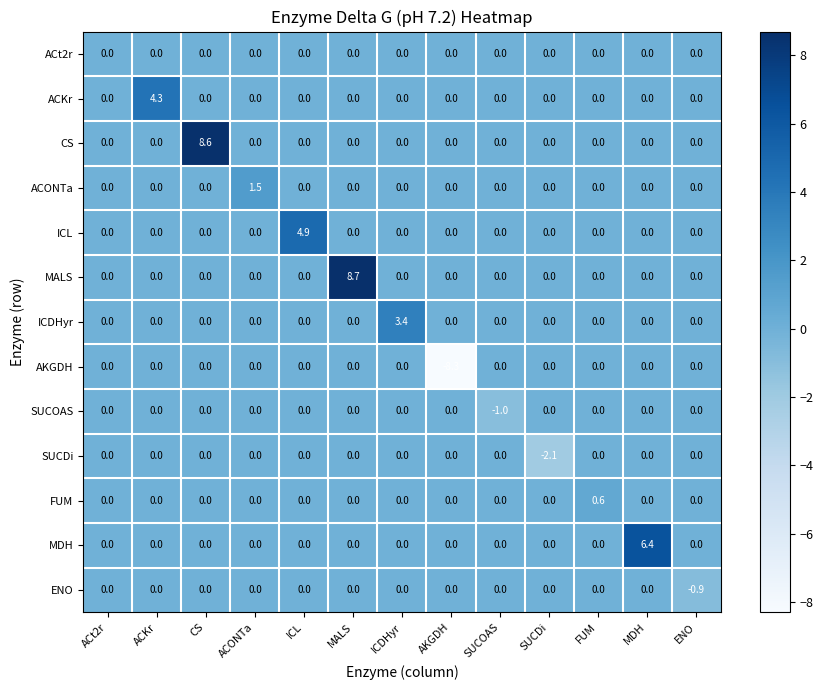

The value of AKGDH at SUCDi is 0.0. True or false?

True